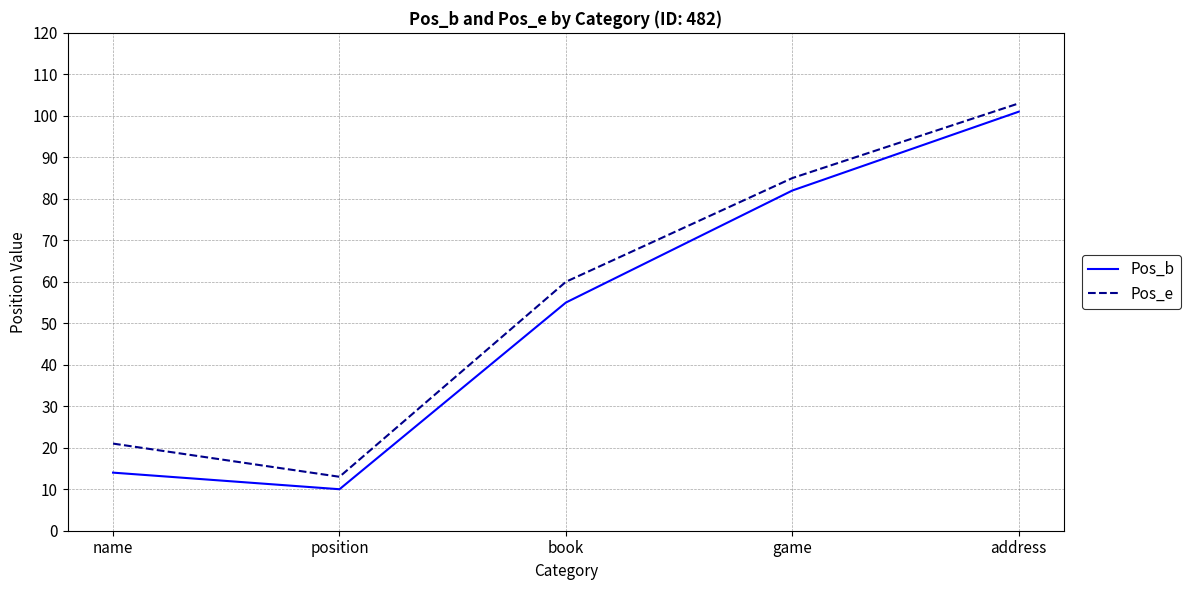

Which series has the largest range (max minus min)?

Pos_b